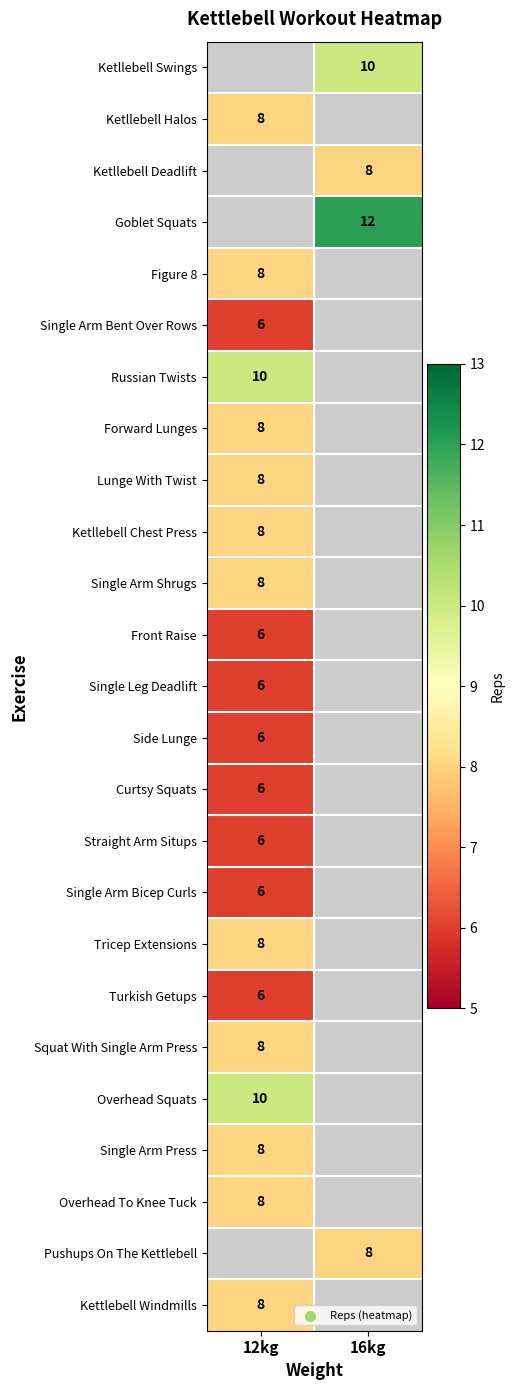

True or false: Forward Lunges has a value of 8 at 12kg.

True